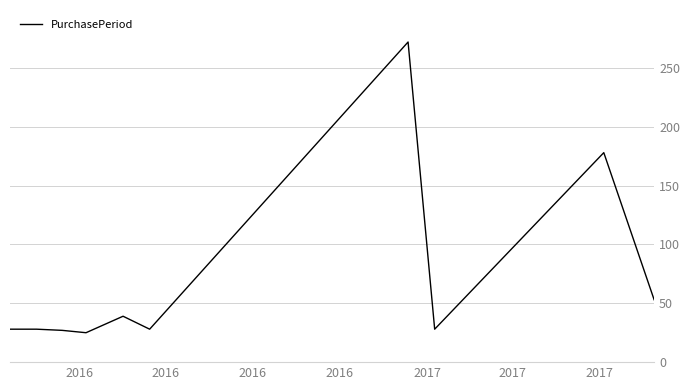

What is the smallest value displayed?

25